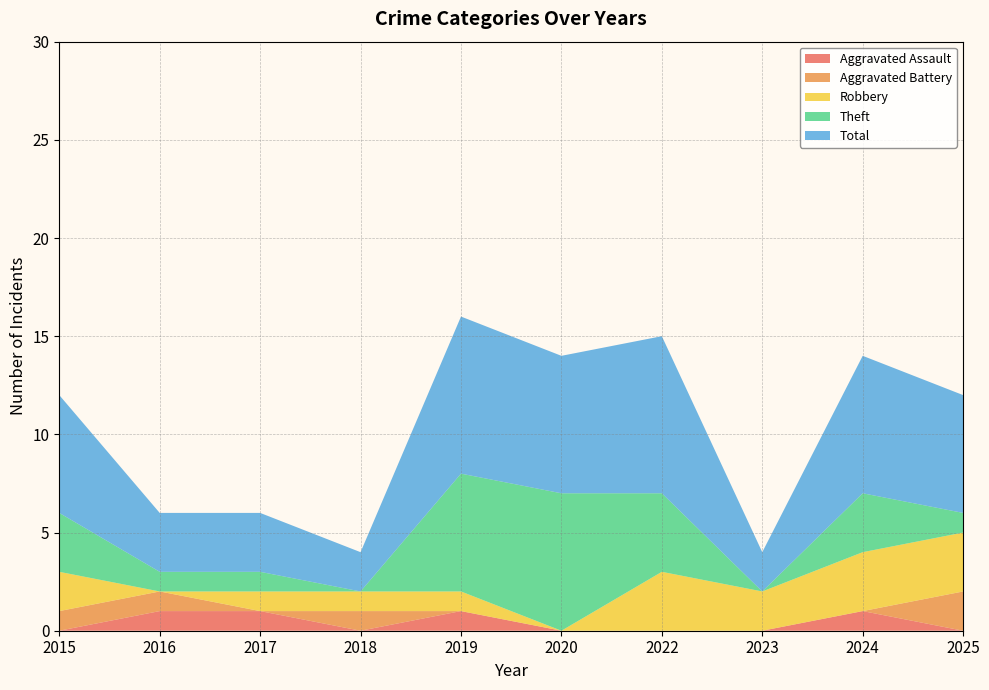

Reading left to right, transcribe all the data shown in this chart.

Aggravated Assault: 2015=0	2016=1	2017=1	2018=0	2019=1	2020=0	2022=0	2023=0	2024=1	2025=0
Aggravated Battery: 2015=1	2016=1	2017=0	2018=1	2019=0	2020=0	2022=0	2023=0	2024=0	2025=2
Robbery: 2015=2	2016=0	2017=1	2018=1	2019=1	2020=0	2022=3	2023=2	2024=3	2025=3
Theft: 2015=3	2016=1	2017=1	2018=0	2019=6	2020=7	2022=4	2023=0	2024=3	2025=1
Total: 2015=6	2016=3	2017=3	2018=2	2019=8	2020=7	2022=8	2023=2	2024=7	2025=6